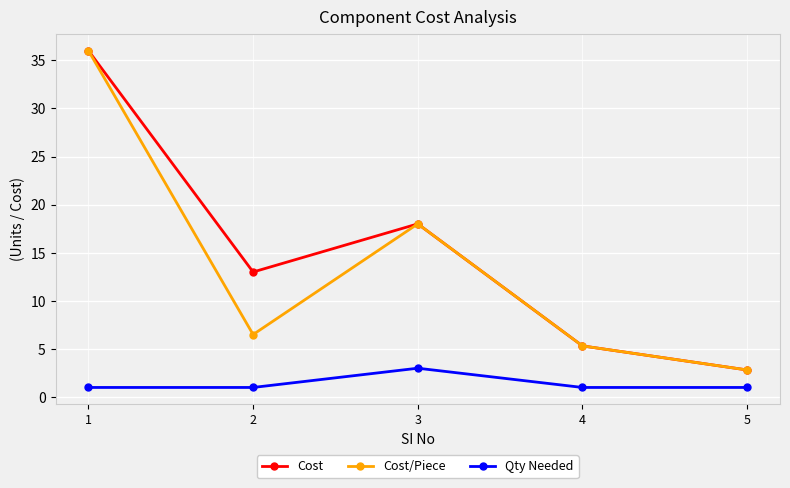

True or false: Cost and Qty Needed cross at least once.

False